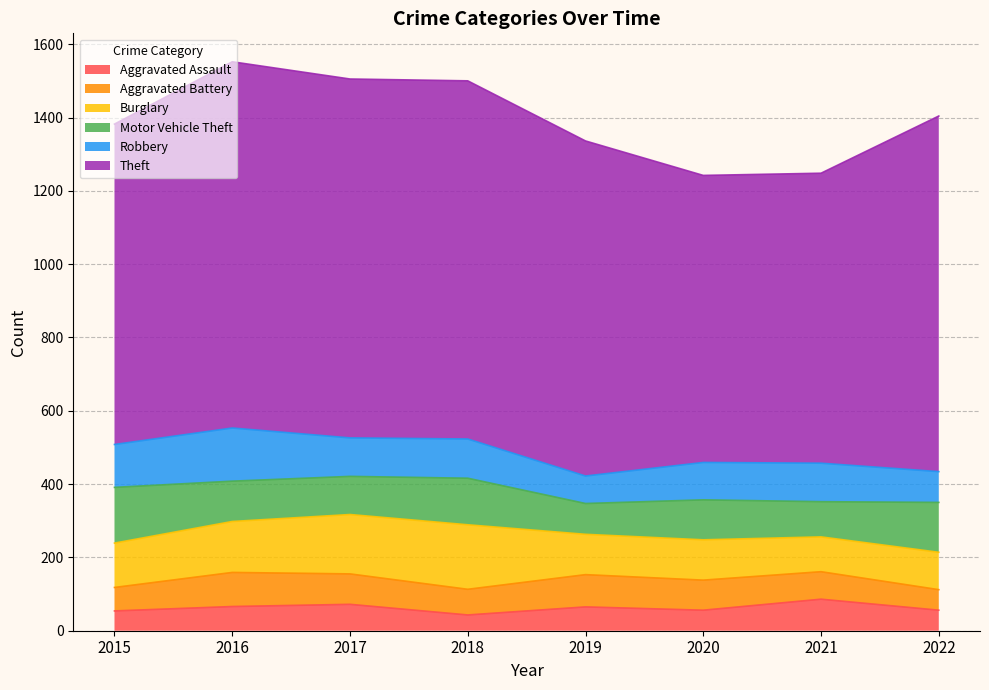

What are all the series names shown in the legend?

Aggravated Assault, Aggravated Battery, Burglary, Motor Vehicle Theft, Robbery, Theft